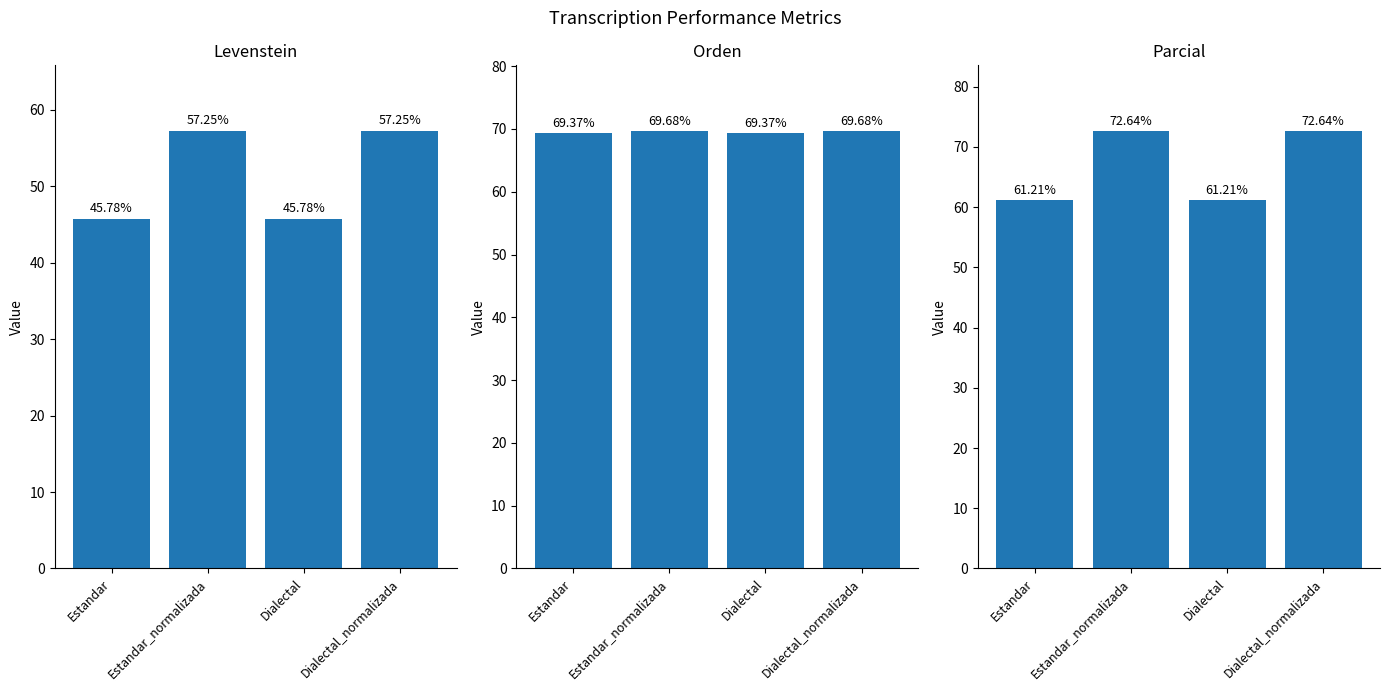

Which category has the highest value in the Parcial series?

Estandar_normalizada